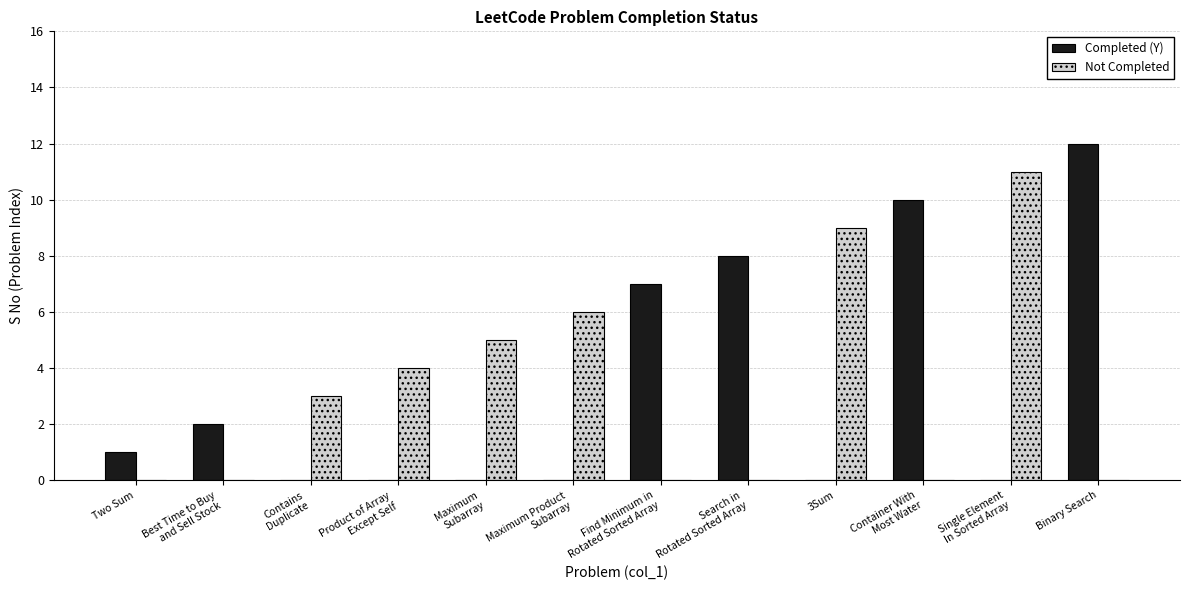

Where is Completed (Y) nearest to the value 6?

Find Minimum in
Rotated Sorted Array